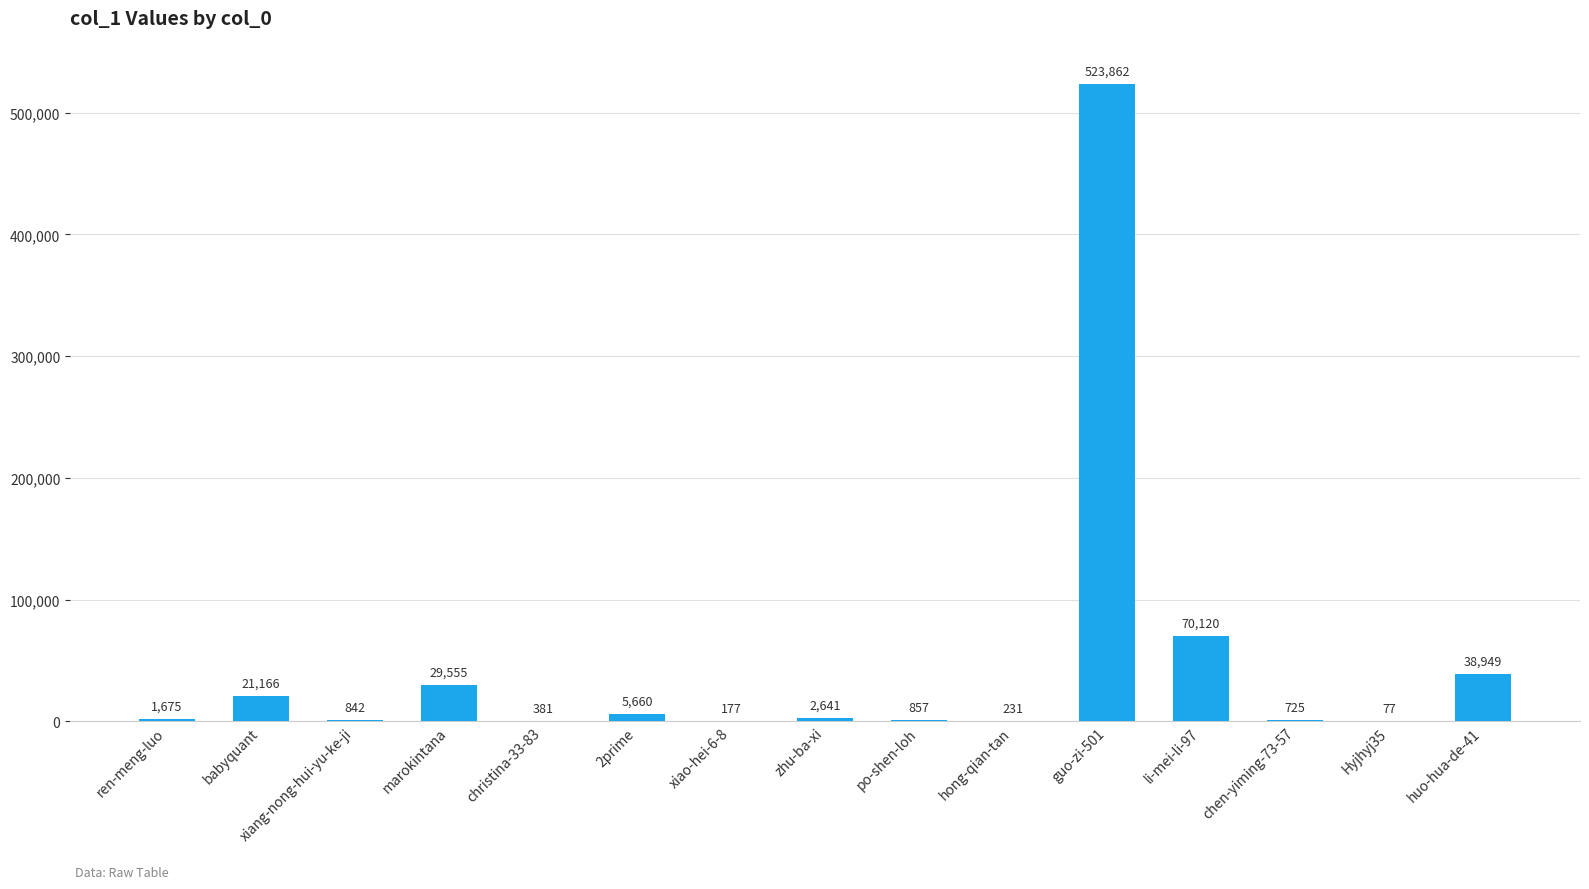

Between chen-yiming-73-57 and christina-33-83, which is larger?

chen-yiming-73-57